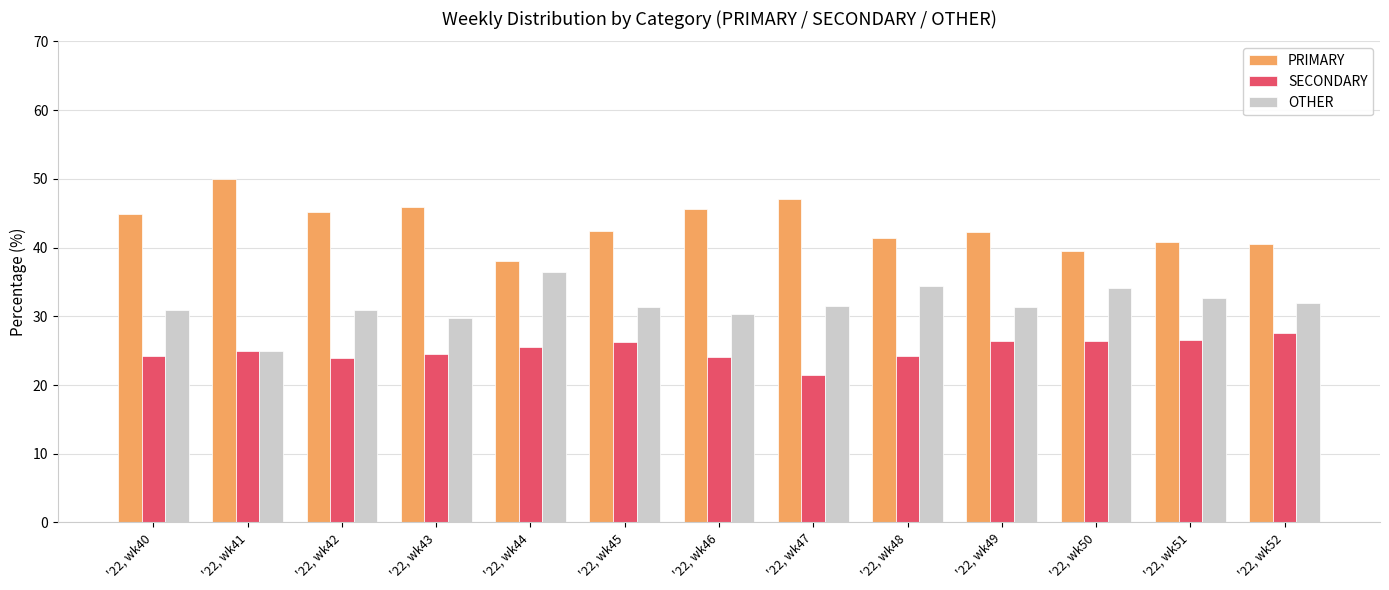

What is the difference between the OTHER values at '22, wk49 and '22, wk46?

0.9